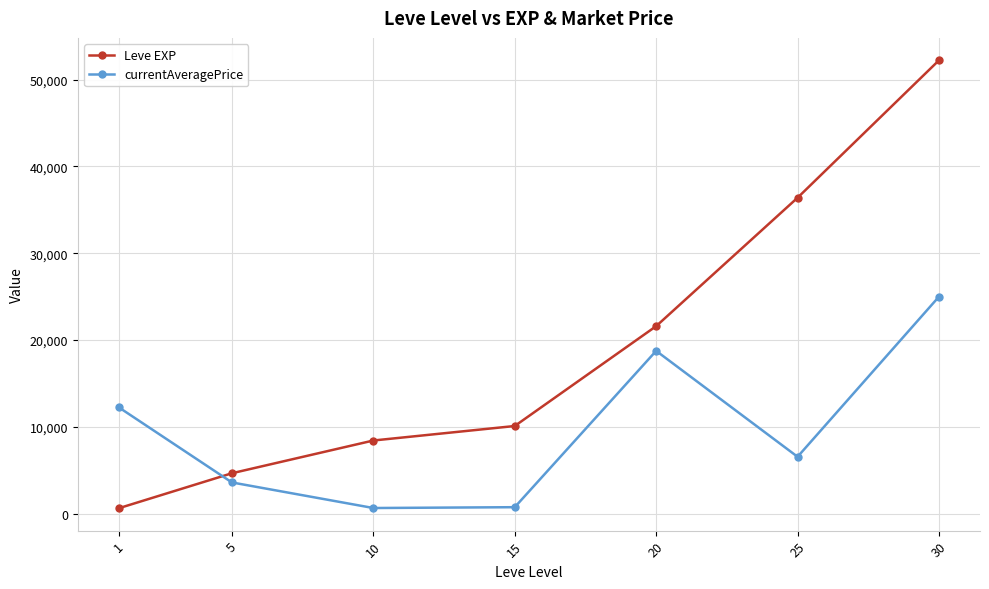

What is the value of the Leve EXP point at the 4th from the left?

10100